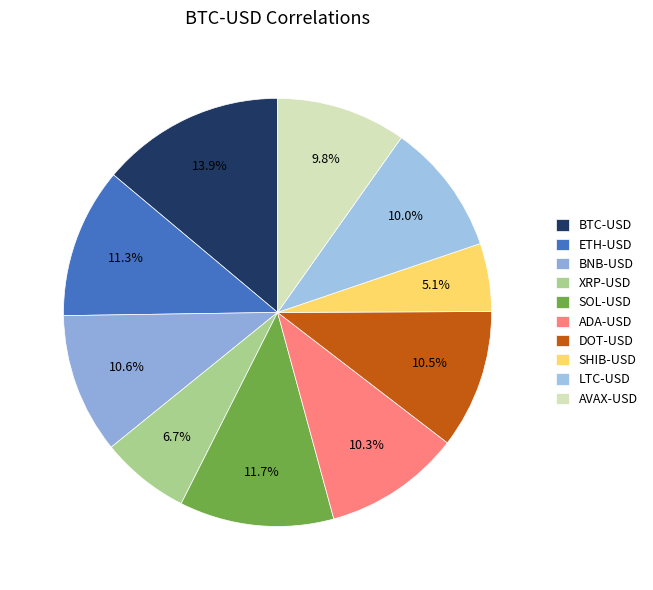

To the nearest percent, what percentage of the pie is SOL-USD?

12%